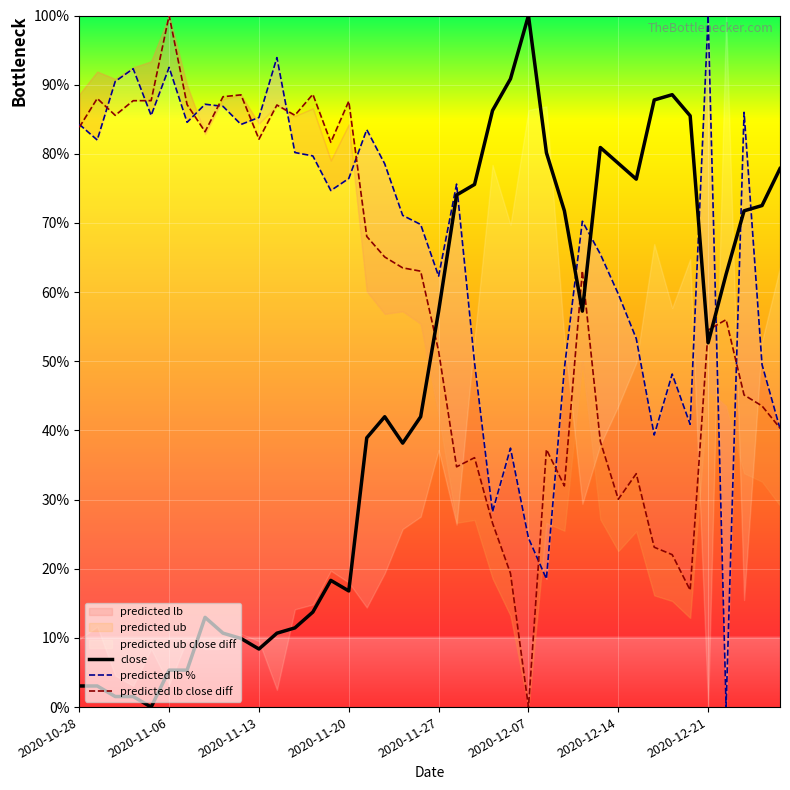

In close, how many points are higher than both neighbors (excluding endpoints)?

6